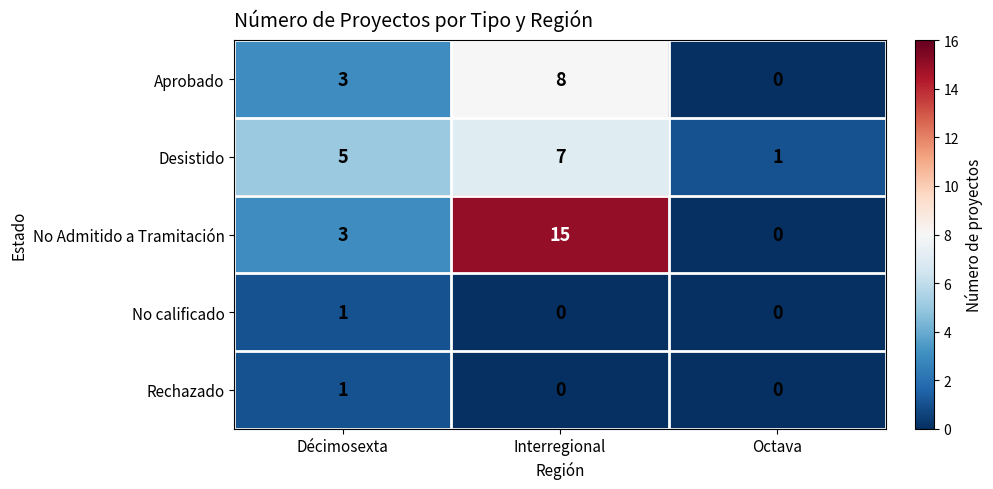

True or false: Aprobado has a value of 5 at Interregional.

False